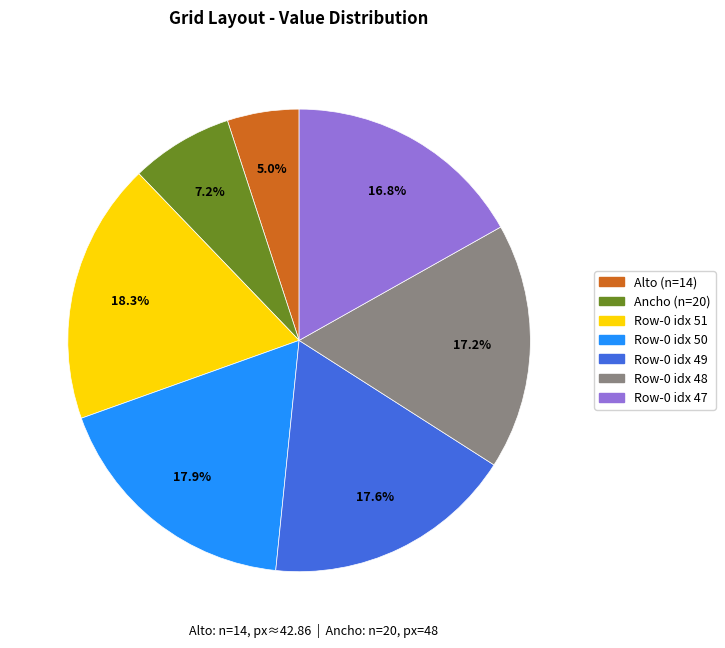

To the nearest percent, what is the average slice percentage?

14%